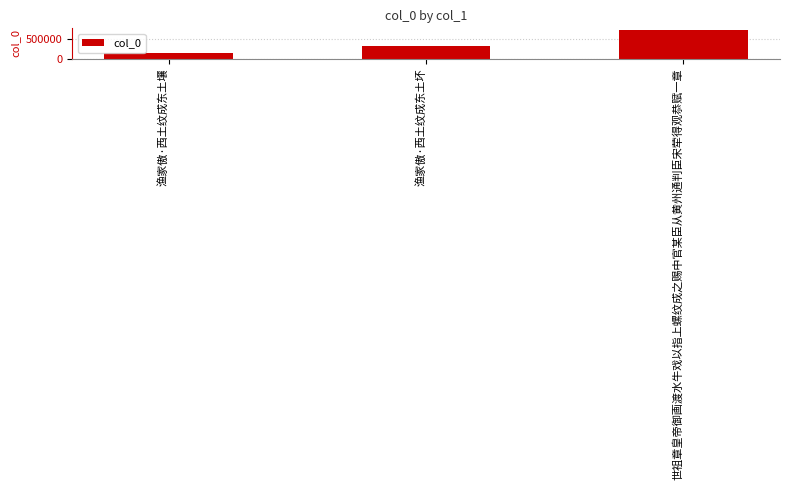

List the labels in order of value, smallest first.

渔家傲·西土纹成东土壤, 渔家傲·西土纹成东土坏, 世祖章皇帝御画渡水牛戏以指上螺纹成之赐中官某臣从黄州通判臣宋荦得观恭赋一章